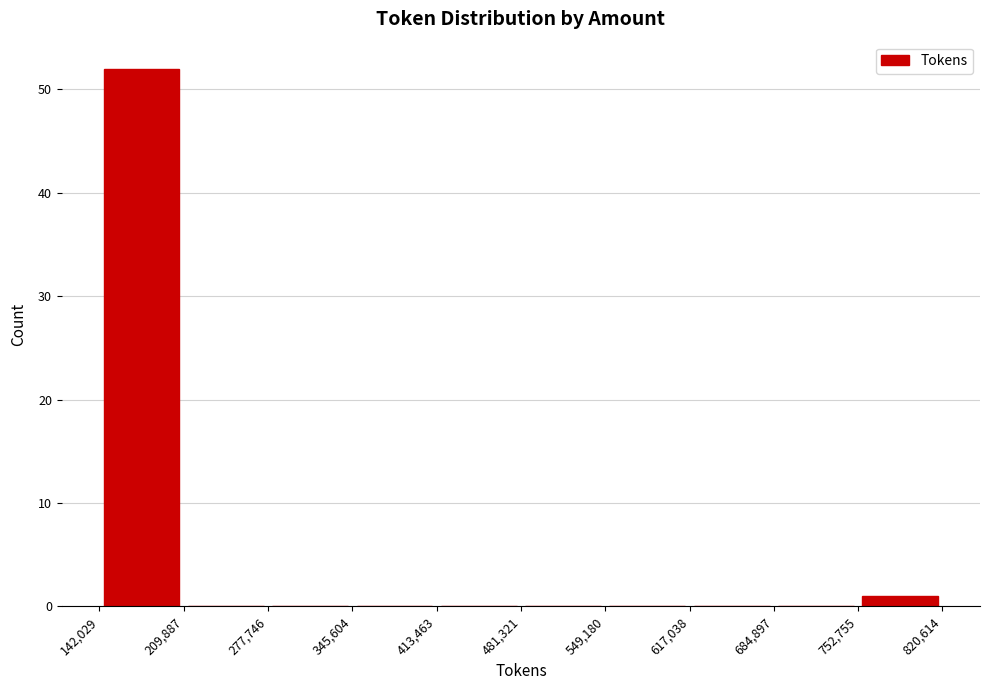

Over which range of the x-axis is the bar tallest?

142,029 to 209,887